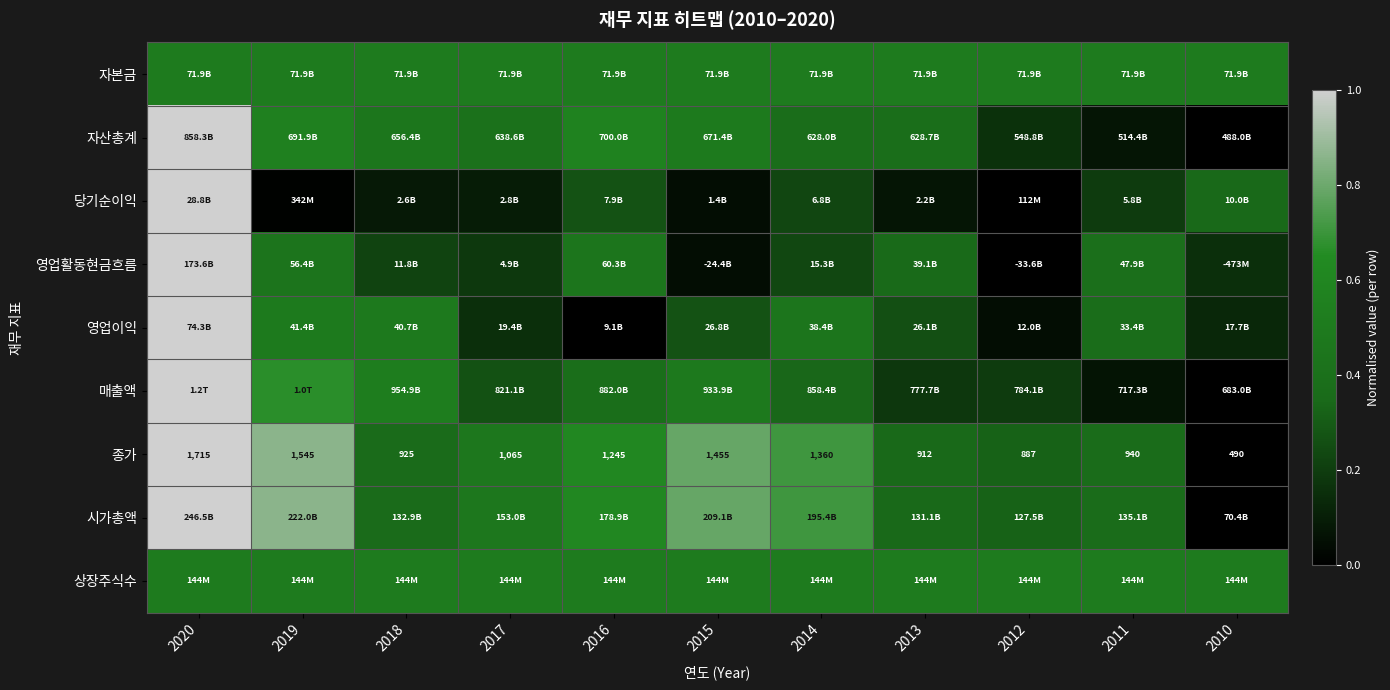

Which label corresponds to the smallest value in the chart?

2010